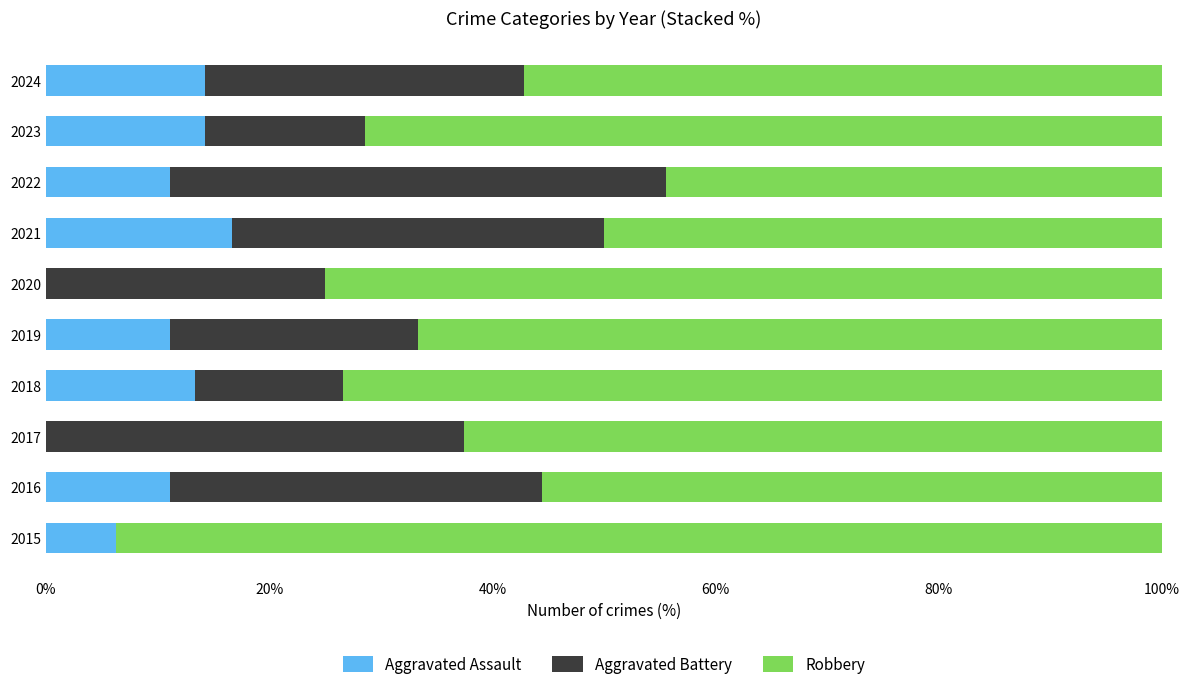

What is the sum of all Aggravated Assault values?

98.2